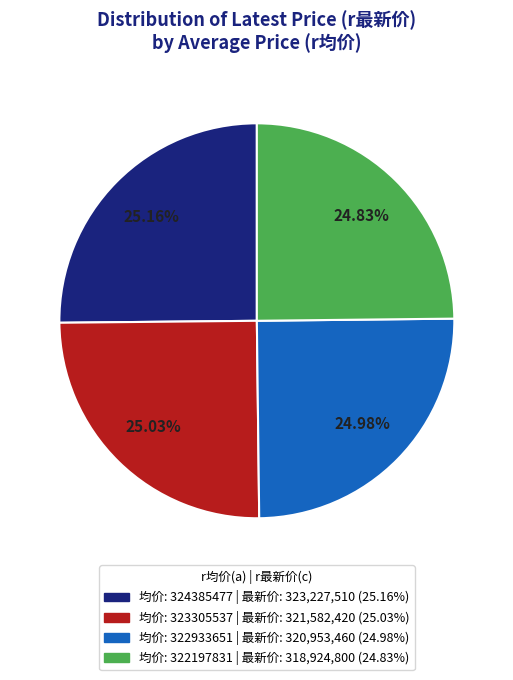

Is there any slice that represents more than half of the pie?

No